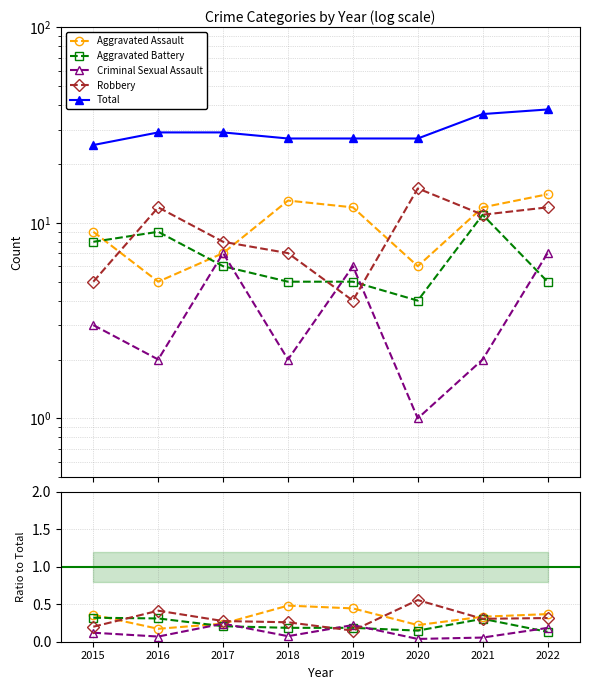

What is the sum of the Robbery values at 2017 and 2020?

0.8